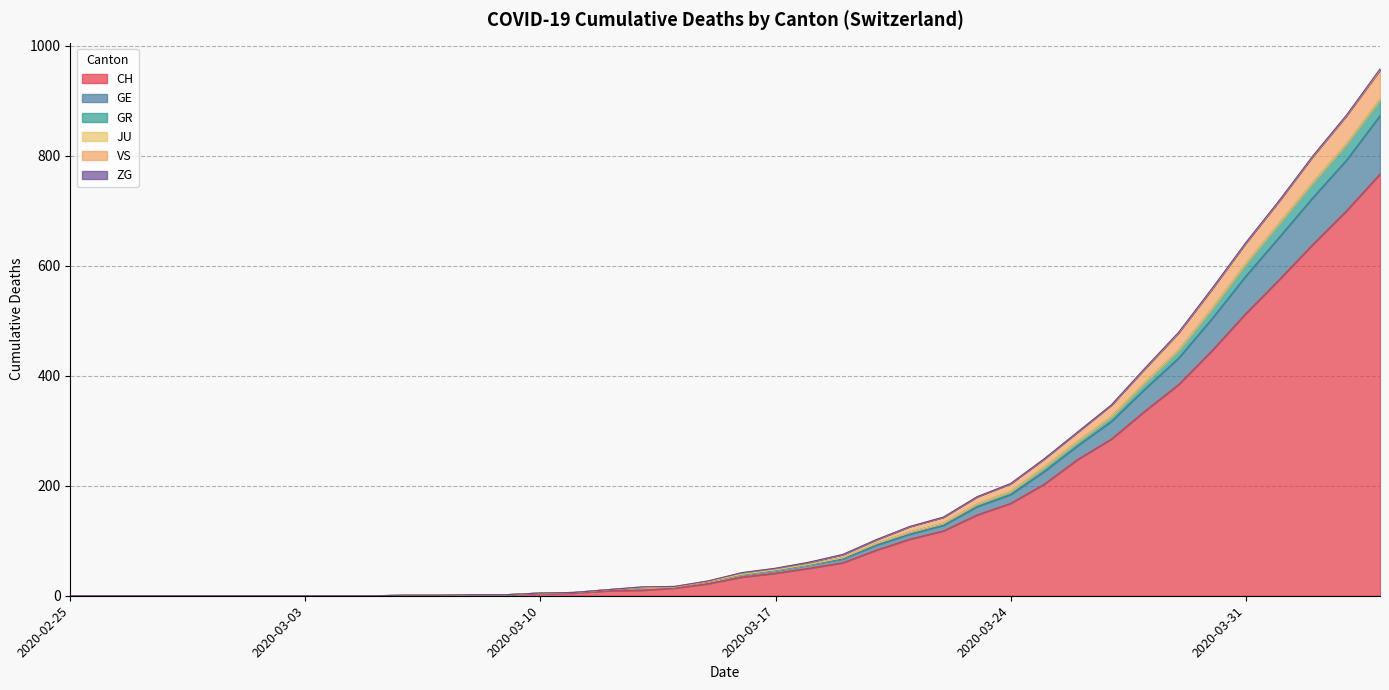

Is it true that GR equals 30 at 2020-03-19?

False